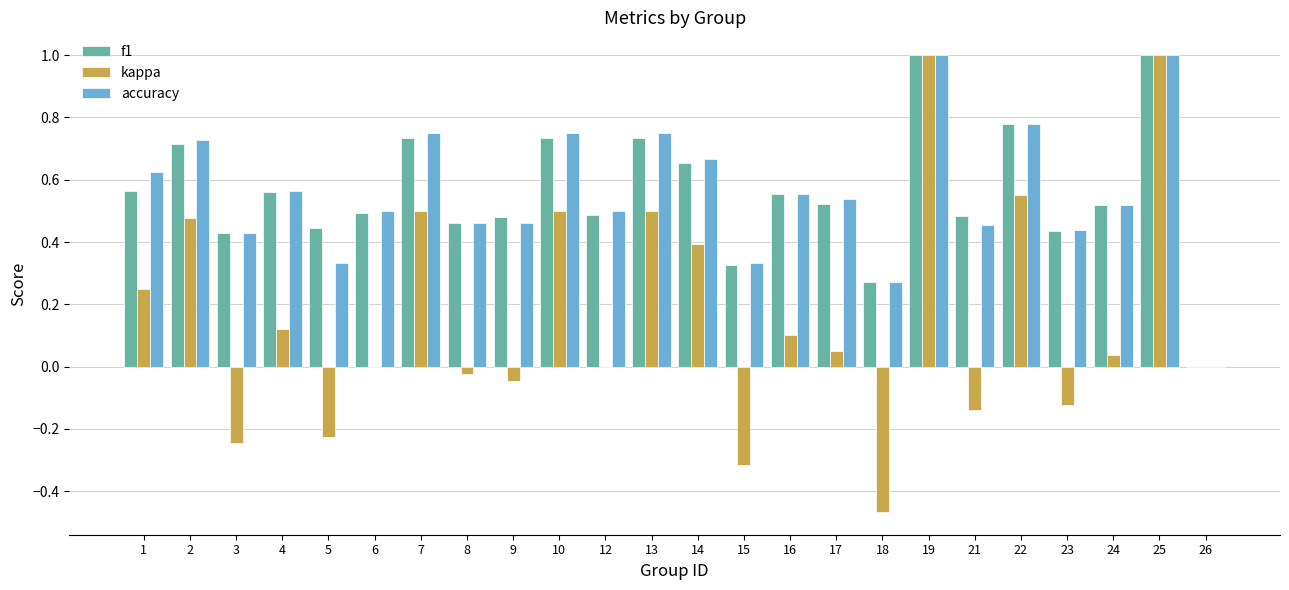

What is the total value across all series at 13?

2.0